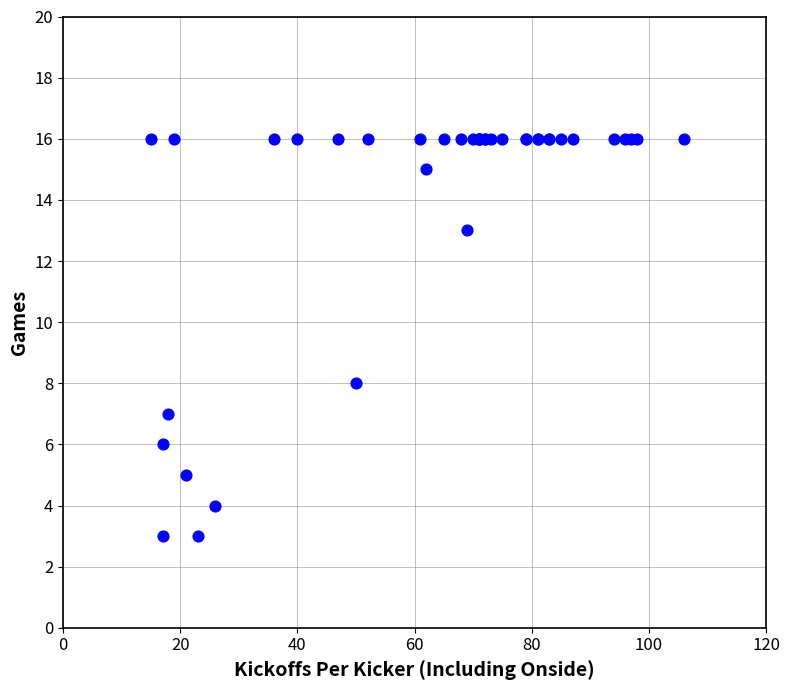

What Y value in the scatter plot is closest to 9?

8